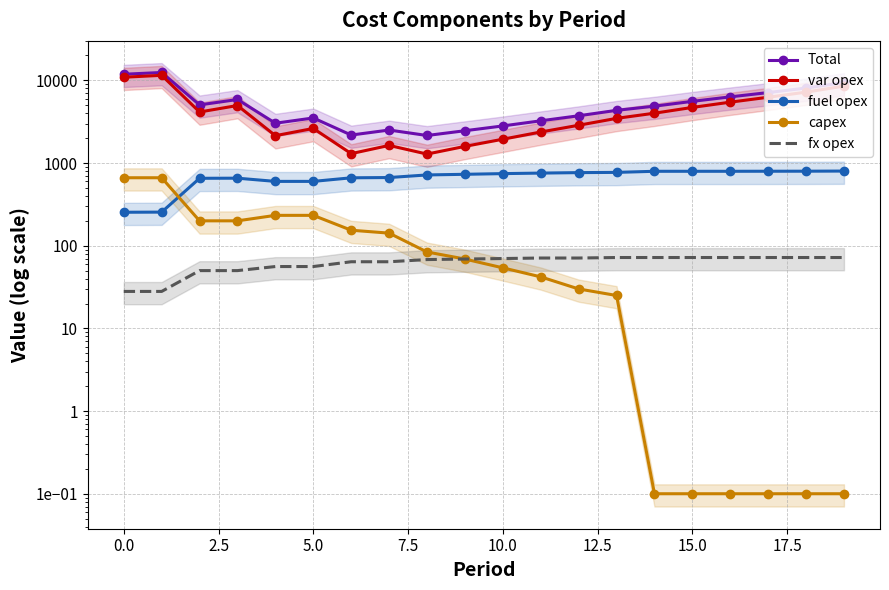

The value of var opex at 11 is 584.7. True or false?

False